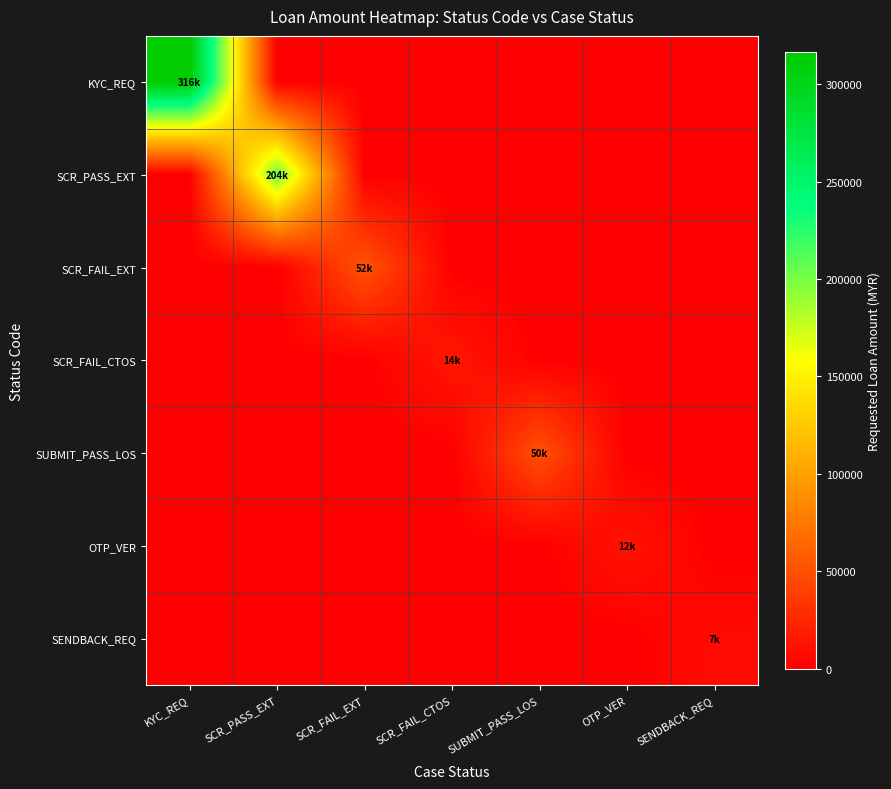

Reading left to right, what are all the values shown in this chart?

KYC_REQ: KYC_REQ=316500	SCR_PASS_EXT=0	SCR_FAIL_EXT=0	SCR_FAIL_CTOS=0	SUBMIT_PASS_LOS=0	OTP_VER=0	SENDBACK_REQ=0
SCR_PASS_EXT: KYC_REQ=0	SCR_PASS_EXT=204300	SCR_FAIL_EXT=0	SCR_FAIL_CTOS=0	SUBMIT_PASS_LOS=0	OTP_VER=0	SENDBACK_REQ=0
SCR_FAIL_EXT: KYC_REQ=0	SCR_PASS_EXT=0	SCR_FAIL_EXT=52000	SCR_FAIL_CTOS=0	SUBMIT_PASS_LOS=0	OTP_VER=0	SENDBACK_REQ=0
SCR_FAIL_CTOS: KYC_REQ=0	SCR_PASS_EXT=0	SCR_FAIL_EXT=0	SCR_FAIL_CTOS=14500	SUBMIT_PASS_LOS=0	OTP_VER=0	SENDBACK_REQ=0
SUBMIT_PASS_LOS: KYC_REQ=0	SCR_PASS_EXT=0	SCR_FAIL_EXT=0	SCR_FAIL_CTOS=0	SUBMIT_PASS_LOS=50200	OTP_VER=0	SENDBACK_REQ=0
OTP_VER: KYC_REQ=0	SCR_PASS_EXT=0	SCR_FAIL_EXT=0	SCR_FAIL_CTOS=0	SUBMIT_PASS_LOS=0	OTP_VER=12000	SENDBACK_REQ=0
SENDBACK_REQ: KYC_REQ=0	SCR_PASS_EXT=0	SCR_FAIL_EXT=0	SCR_FAIL_CTOS=0	SUBMIT_PASS_LOS=0	OTP_VER=0	SENDBACK_REQ=7000